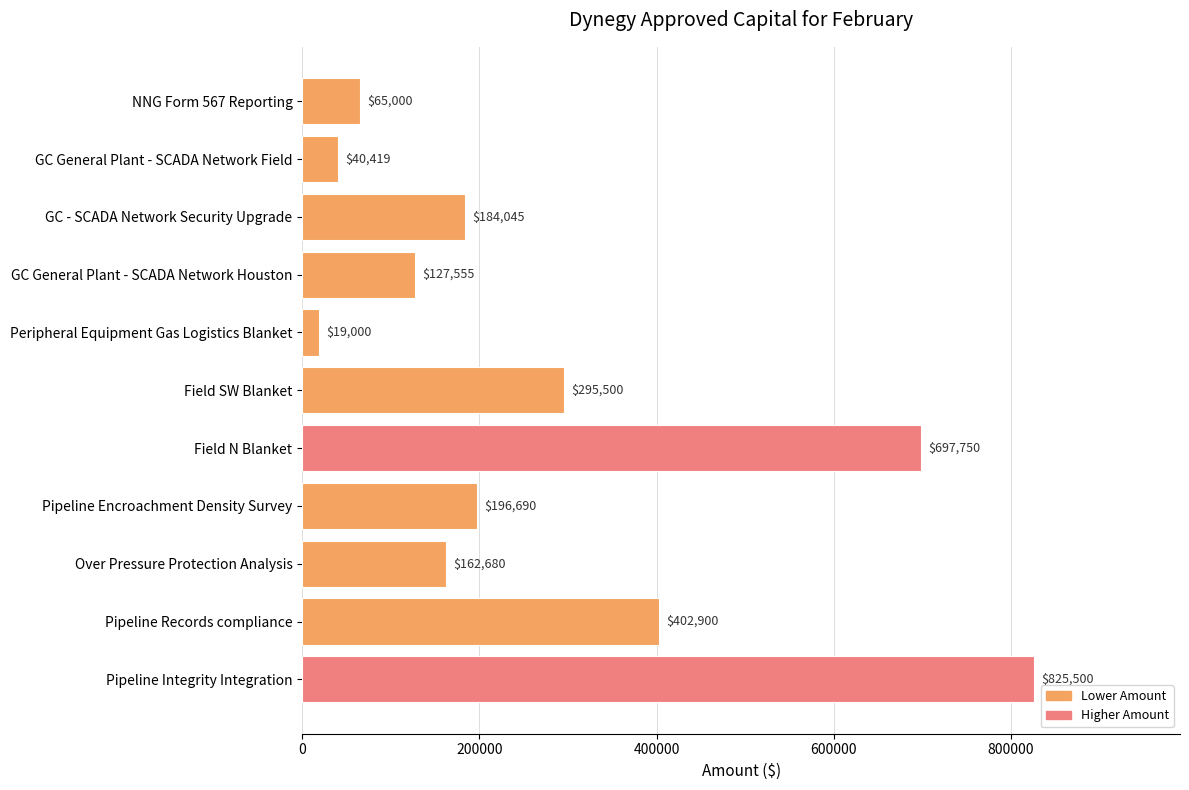

List the labels in order of value, largest first.

Pipeline Integrity Integration, Field N Blanket, Pipeline Records compliance, Field SW Blanket, Pipeline Encroachment Density Survey, GC - SCADA Network Security Upgrade, Over Pressure Protection Analysis, GC General Plant - SCADA Network Houston, NNG Form 567 Reporting, GC General Plant - SCADA Network Field, Peripheral Equipment Gas Logistics Blanket